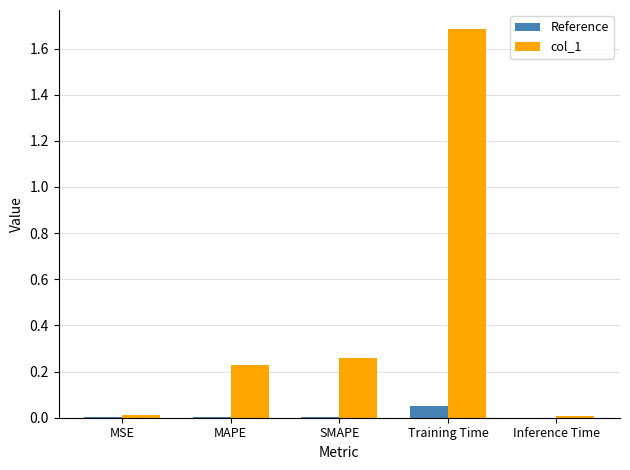

At which category is the sum across all series the highest?

Training Time